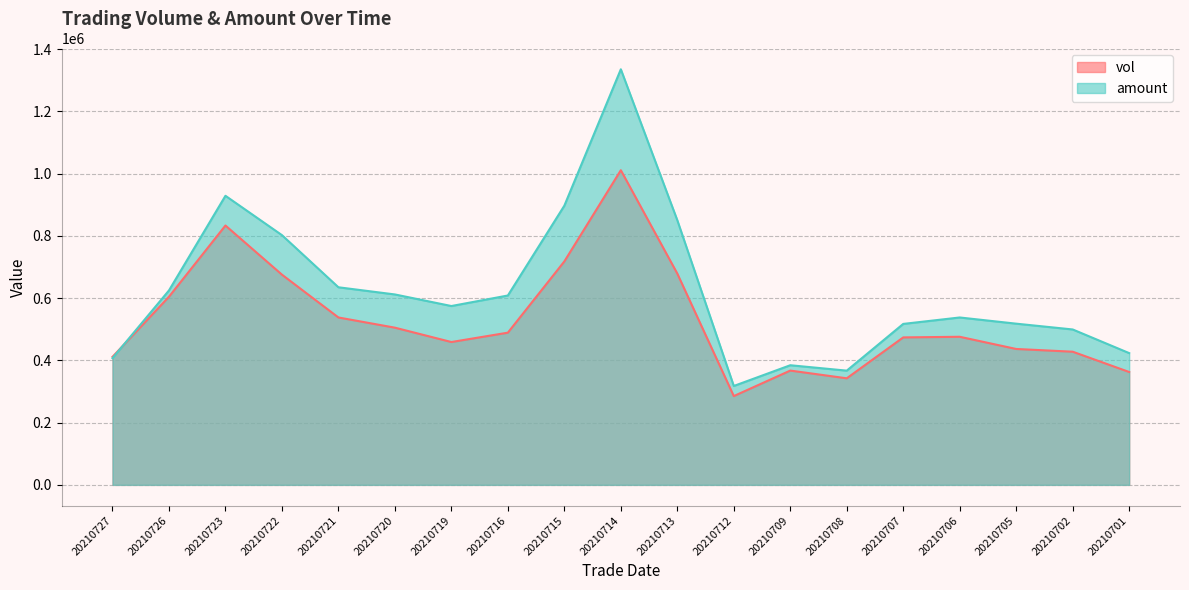

At which category does the chart reach its minimum across all series?

20210712